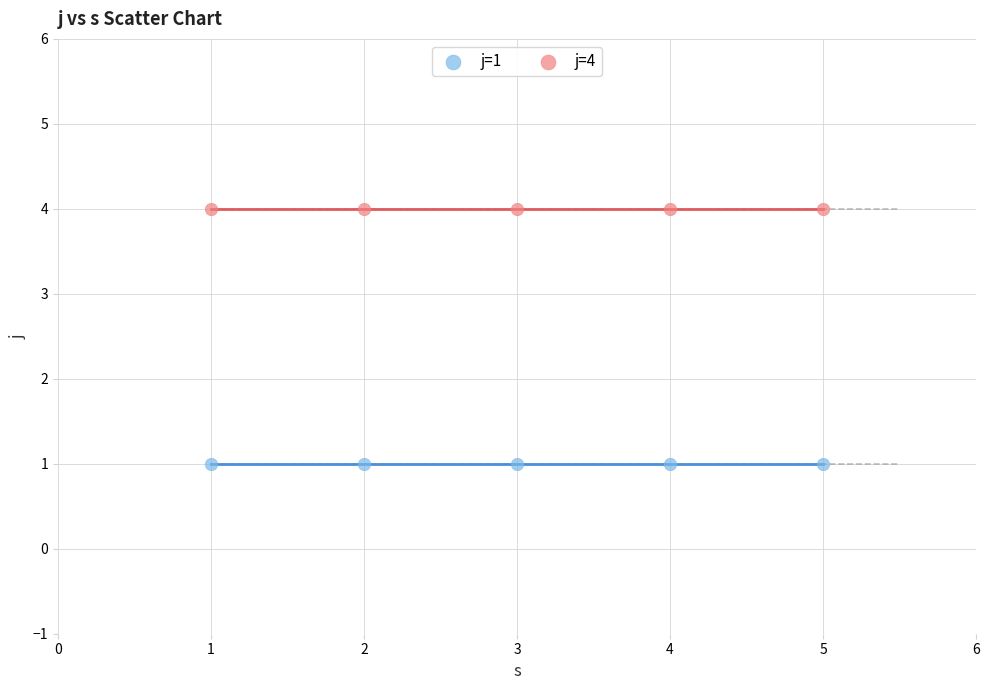

Which series contains the highest Y value?

j=4